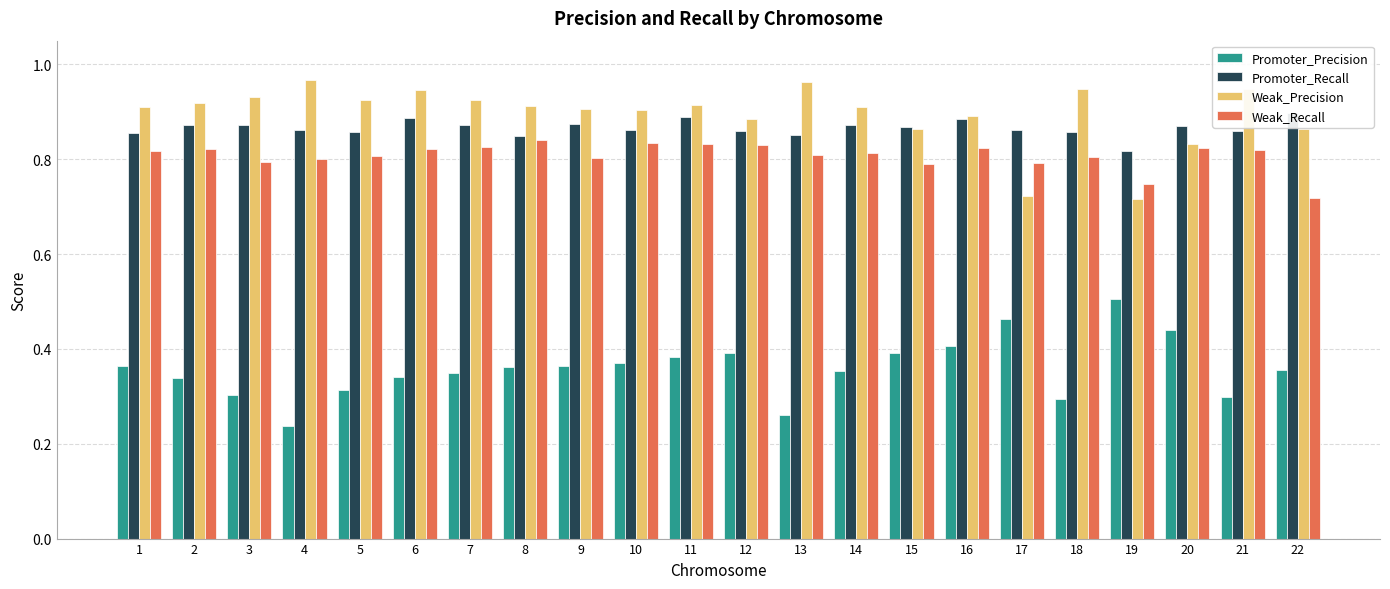

What is the maximum value for Promoter_Precision?

0.5